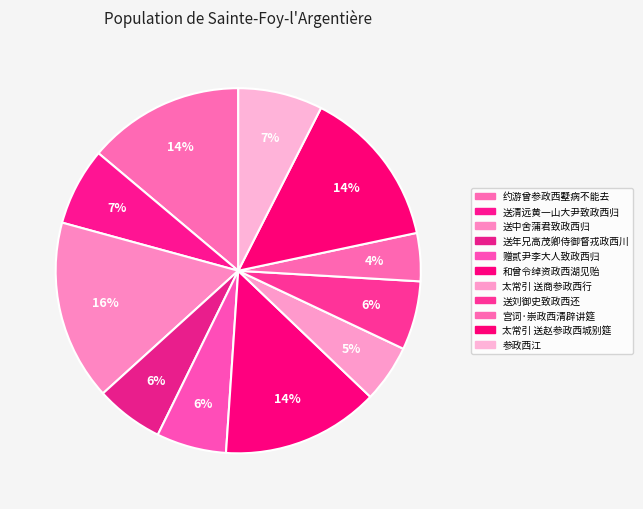

Count the number of slices in the pie.

11